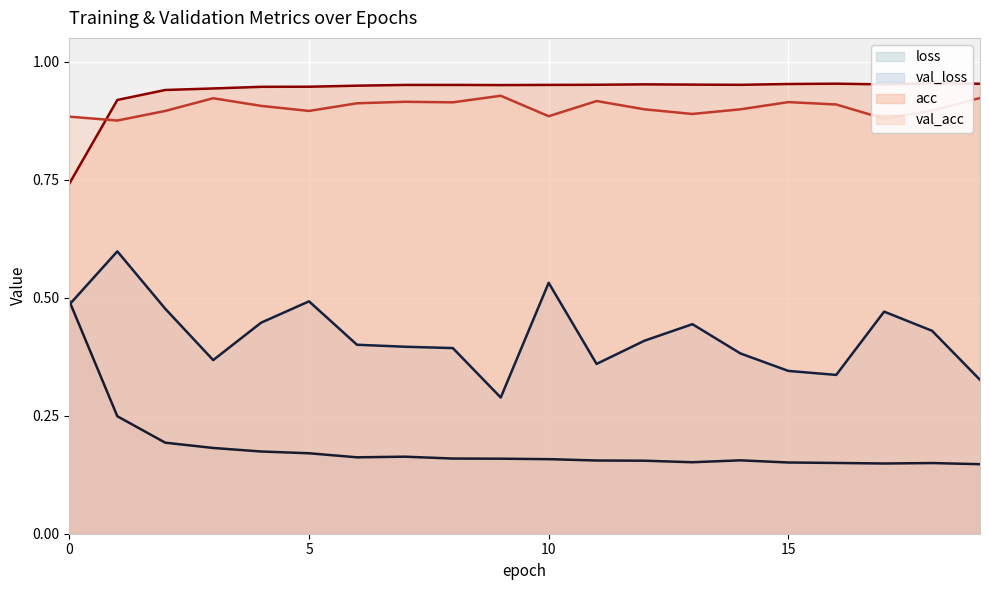

Is it true that val_loss equals 0.4 at 4?

True